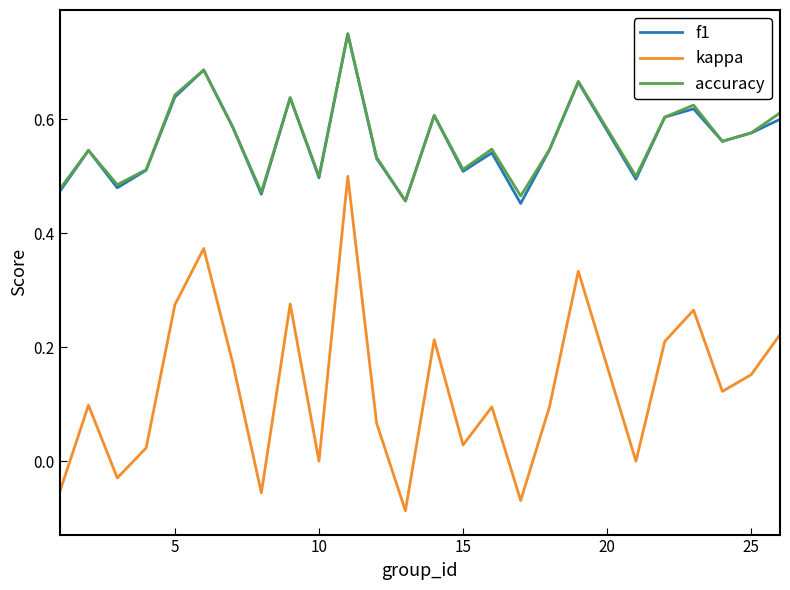

True or false: f1 and kappa cross at least once.

False